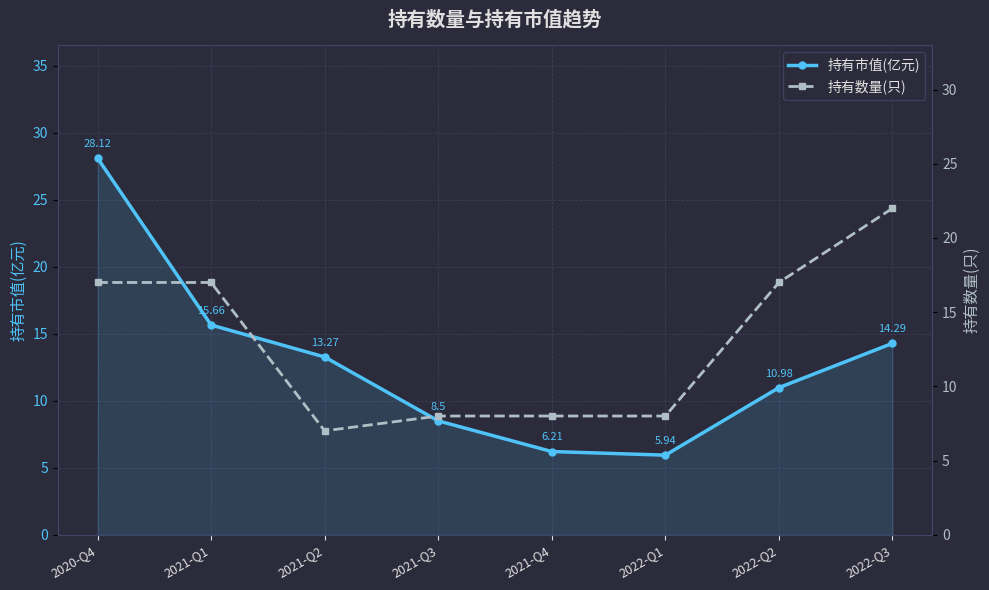

Reading left to right, transcribe all the data shown in this chart.

持有市值(亿元): 2020-Q4=28.1	2021-Q1=15.7	2021-Q2=13.3	2021-Q3=8.5	2021-Q4=6.2	2022-Q1=5.9	2022-Q2=11.0	2022-Q3=14.3
持有数量(只): 2020-Q4=17.0	2021-Q1=17.0	2021-Q2=7.0	2021-Q3=8.0	2021-Q4=8.0	2022-Q1=8.0	2022-Q2=17.0	2022-Q3=22.0